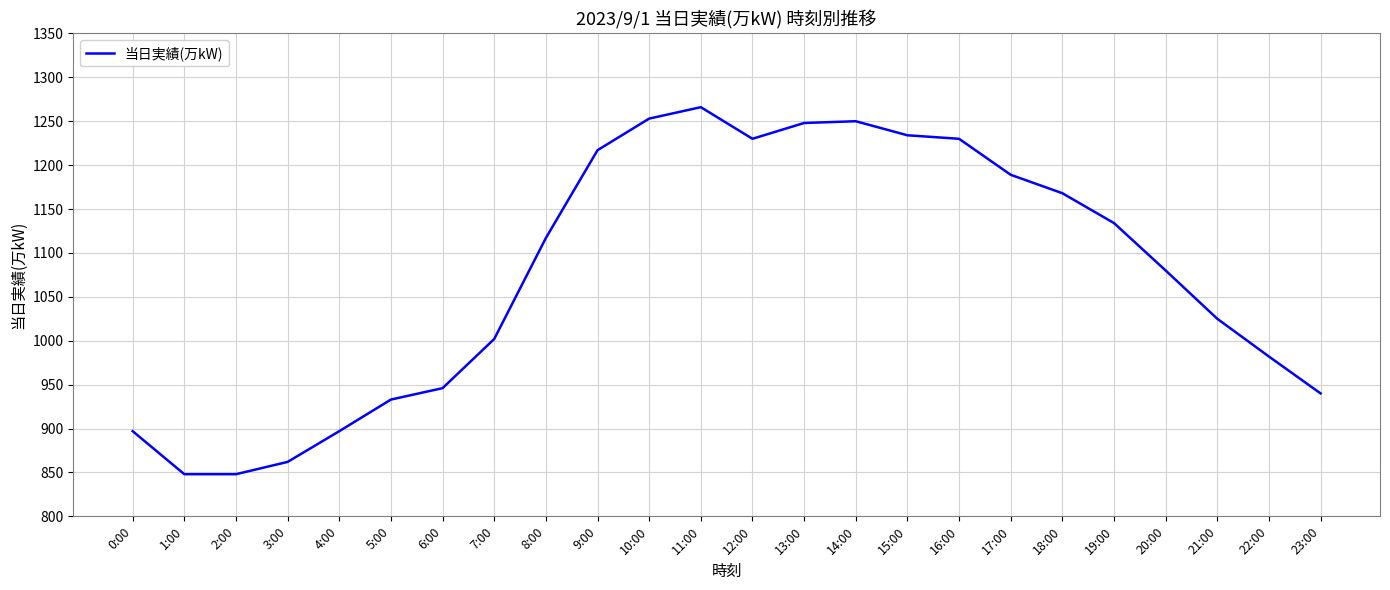

The chart shows a value of 1134 at 19:00. True or false?

True